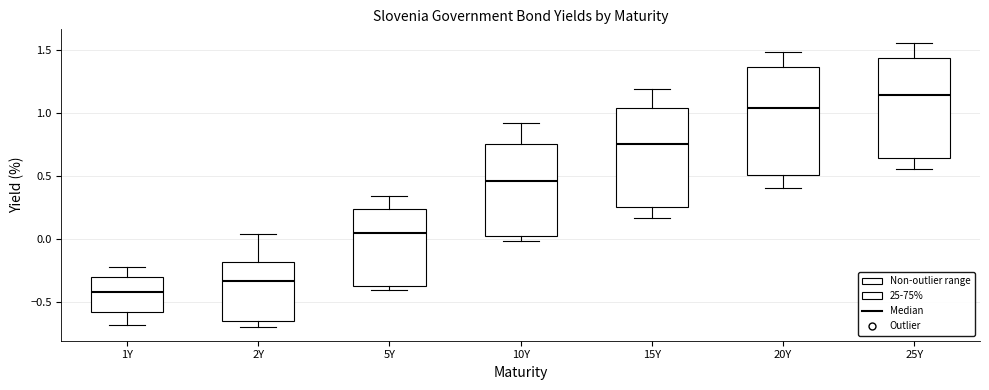

Reading left to right, transcribe this box plot: for each box, give where its median line is, the range the box spans, and where its two whiskers end, as read against the y-axis. The values are not printed on the chart, so give them approximately, as read against the axis.

1Y: median -0.40, box -0.60 to -0.30, whiskers -0.70 to -0.20
2Y: median -0.35, box -0.65 to -0.20, whiskers -0.70 to 0.05
5Y: median 0.05, box -0.40 to 0.25, whiskers -0.40 (just below the box's lower edge) to 0.35
10Y: median 0.45, box 0.00 to 0.75, whiskers 0.00 (just below the box's lower edge) to 0.90
15Y: median 0.75, box 0.25 to 1.05, whiskers 0.15 to 1.20
20Y: median 1.05, box 0.50 to 1.35, whiskers 0.40 to 1.50
25Y: median 1.15, box 0.65 to 1.45, whiskers 0.55 to 1.55